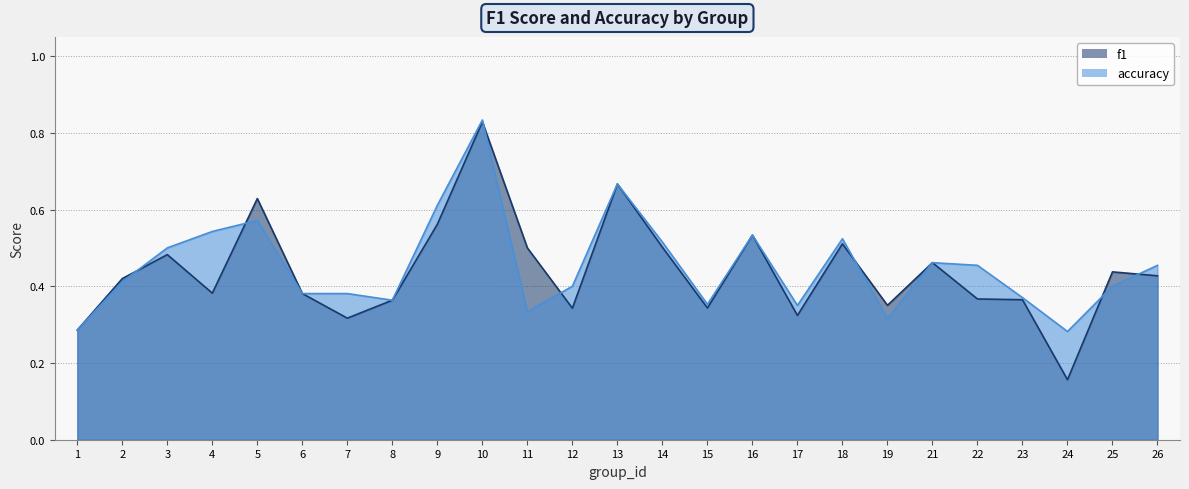

List the series in order of their peak value, highest first.

accuracy, f1